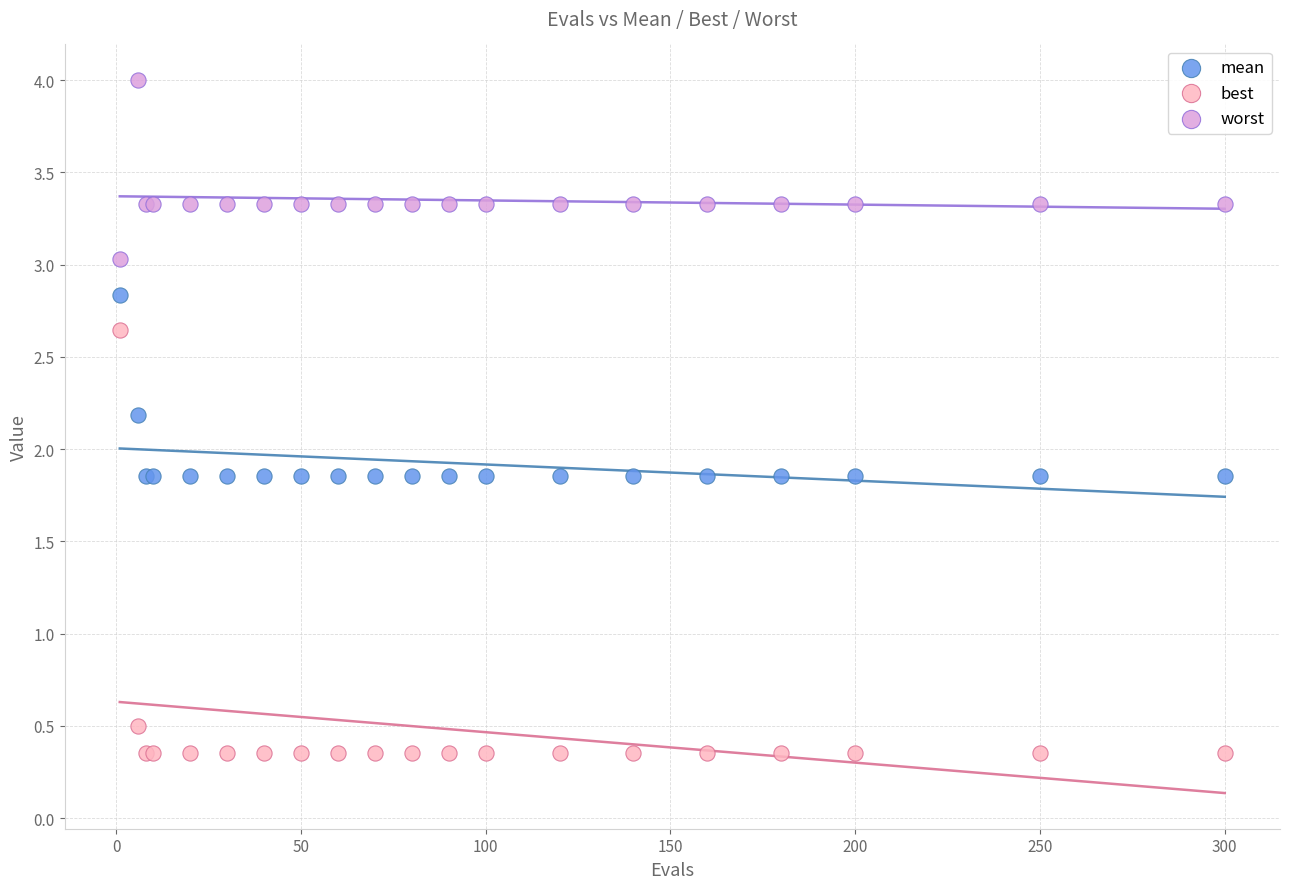

In the best series, what Y value is closest to 1?

0.5